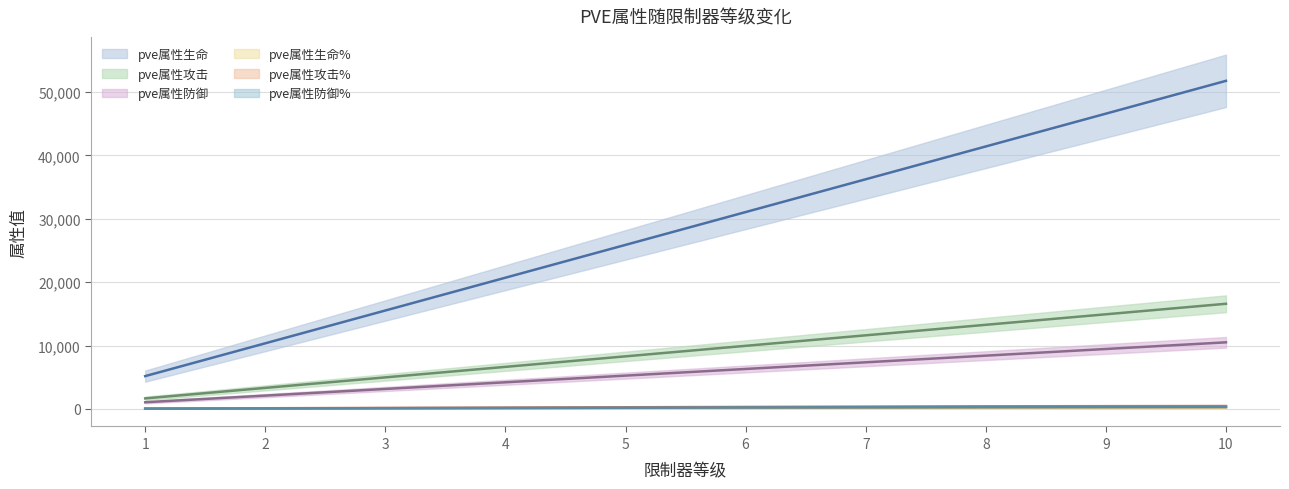

The pve属性攻击 series shows 1658 at 1. True or false?

True